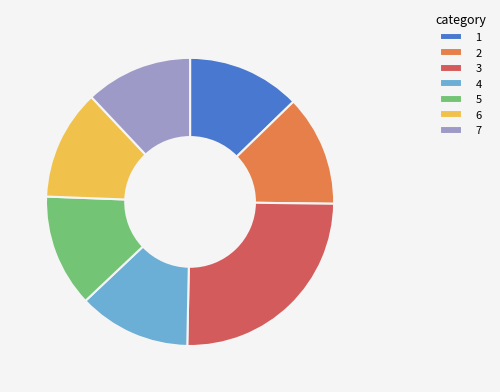

The 6 slice represents 12% of the pie. True or false?

True